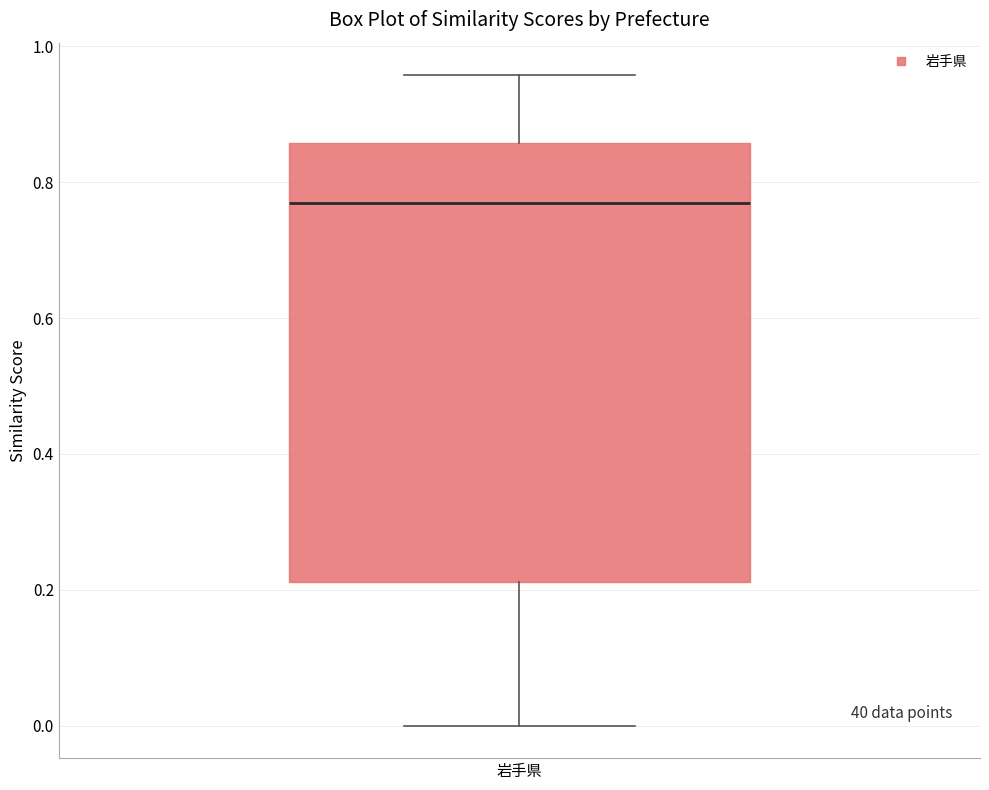

Read this box plot against the y-axis: the position of the median line, the range covered by the box, and the ends of both whiskers. The values are not printed on the chart, so give them approximately, as read against the axis.

median 0.76, box 0.22 to 0.86, whiskers 0.00 to 0.96